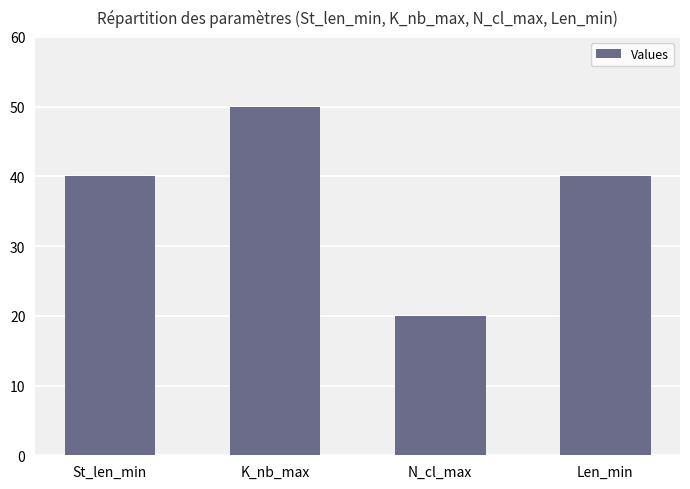

How many categories are shown in the chart?

4